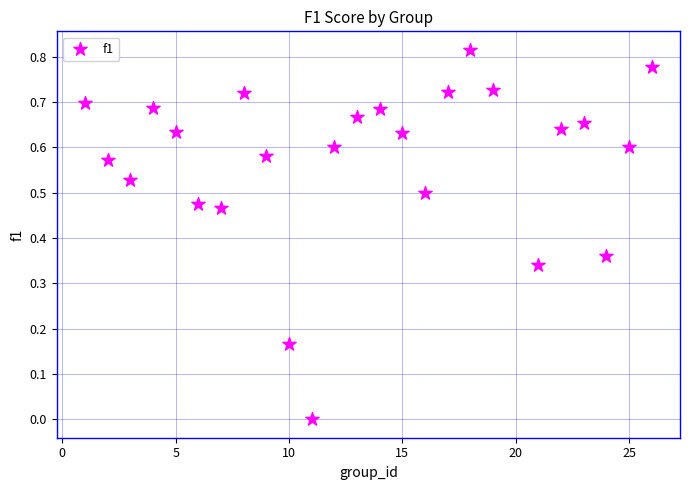

What is the range of X values (max minus min)?

25.0